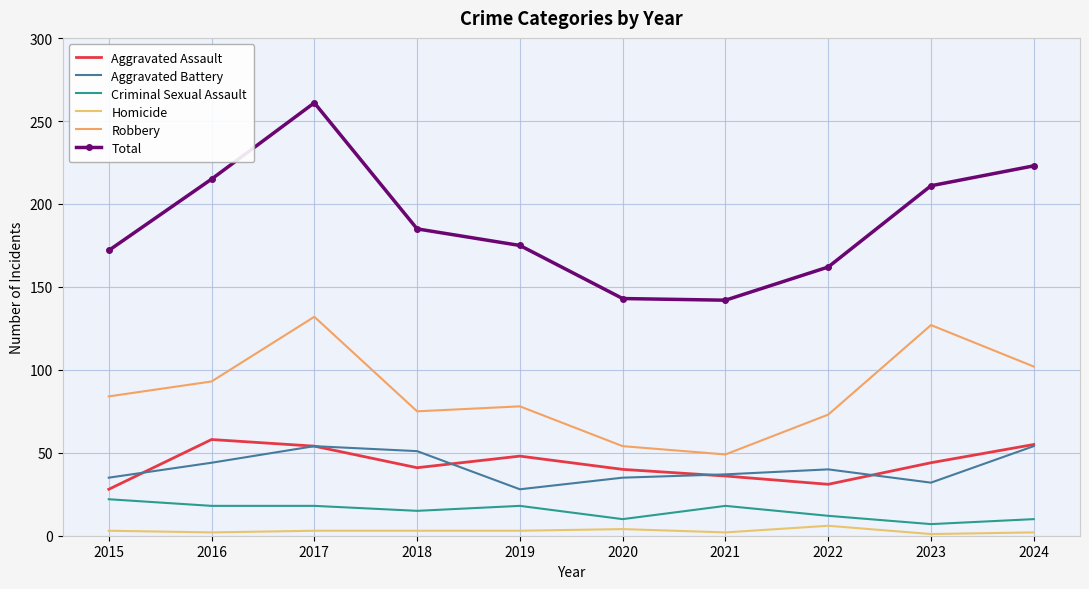

How many data points in Aggravated Assault are above 44?

4